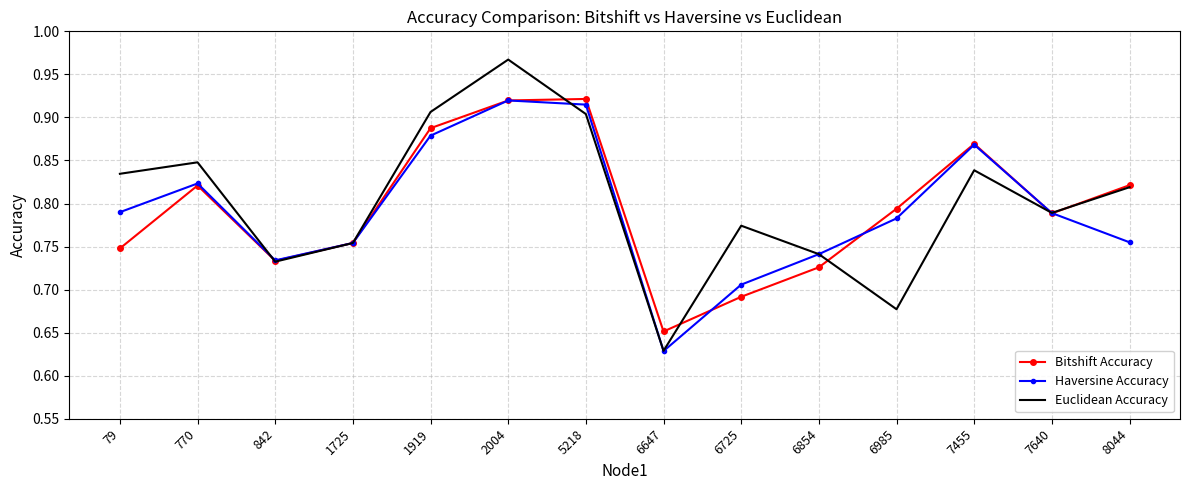

At which category does the chart reach its peak across all series?

2004